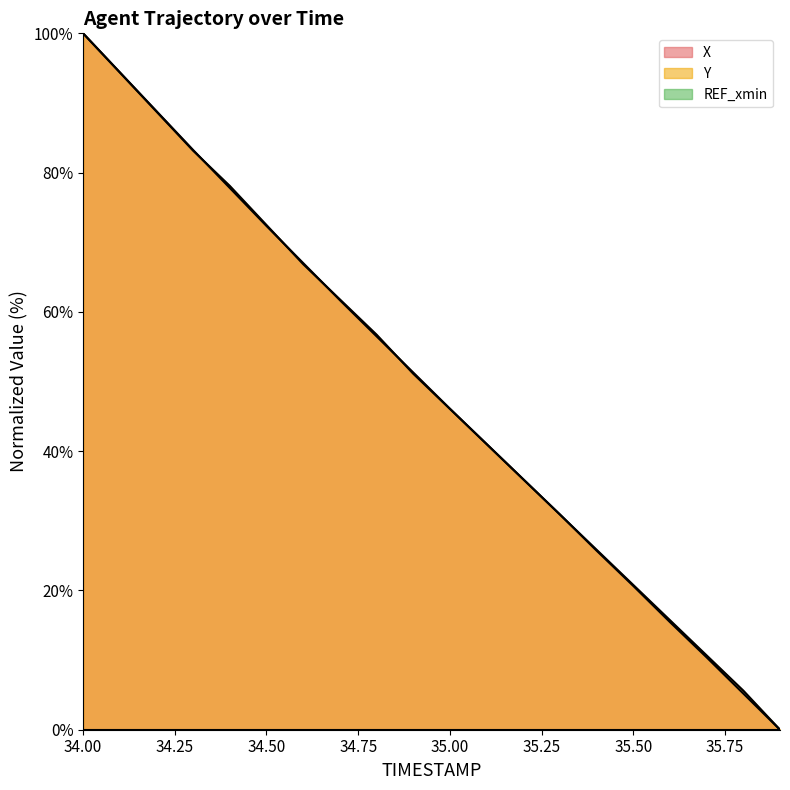

Rank the series at 34.1 from lowest to highest value.

Y, X